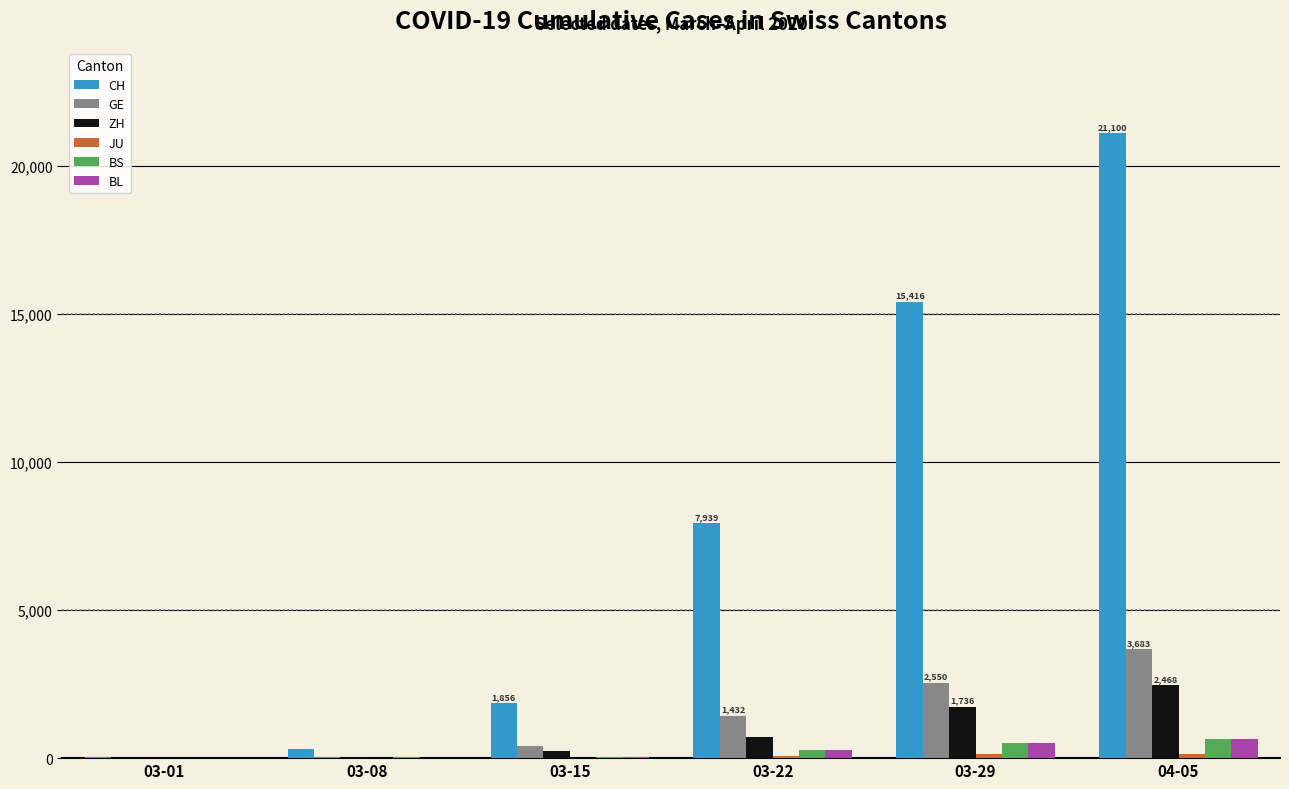

Between 03-22 and 03-29, which series saw the biggest shift?

CH